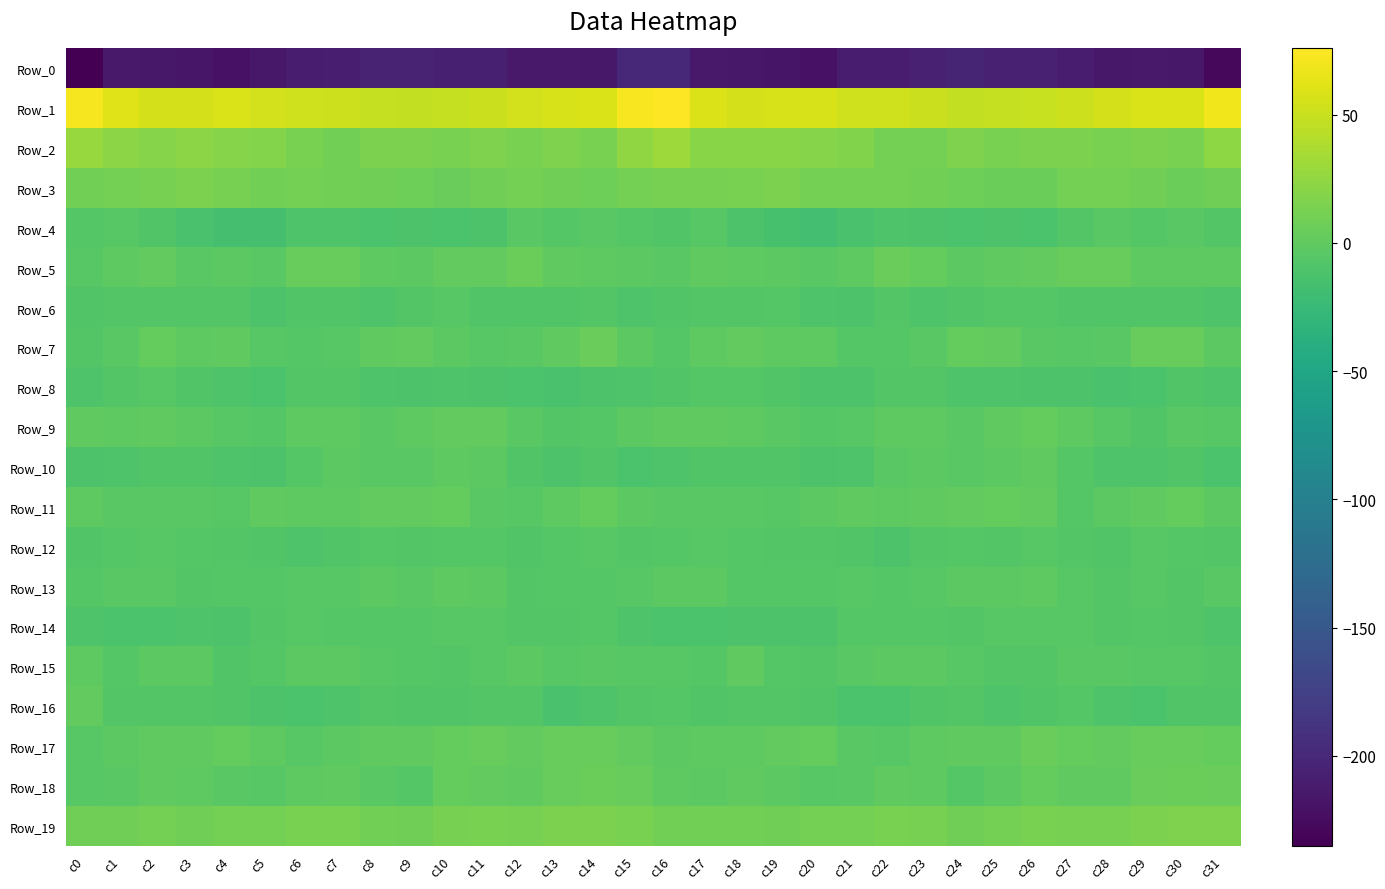

At which category is the sum across all series the highest?

c16